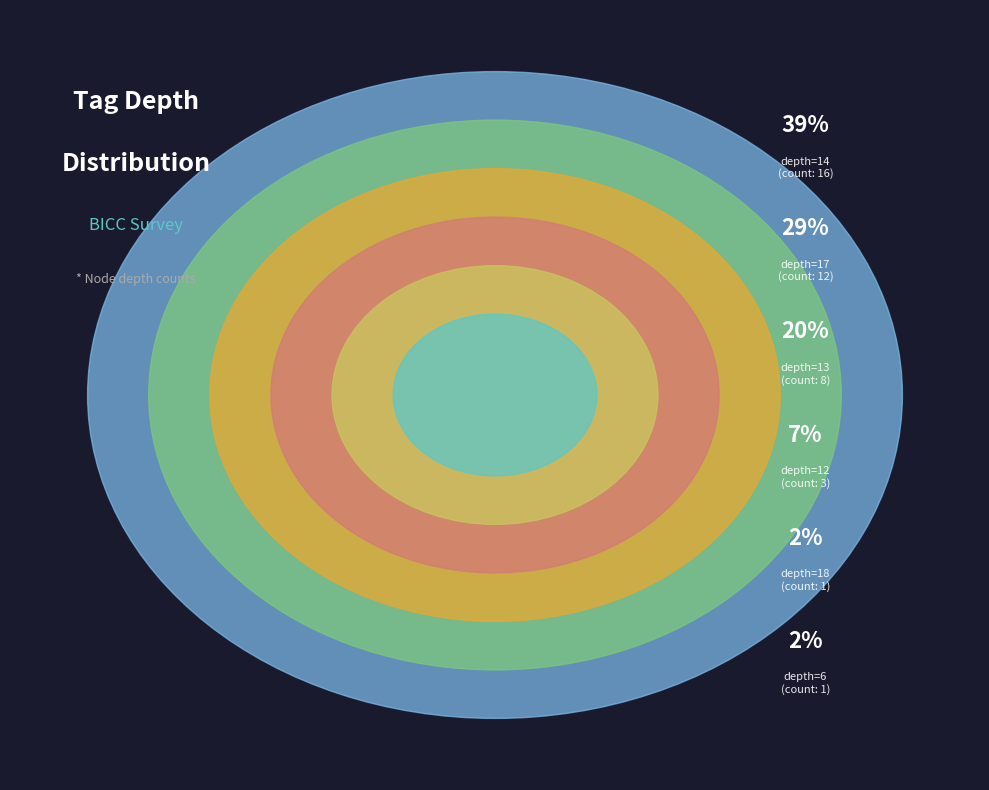

Which category has the smallest portion of the pie?

depth=6